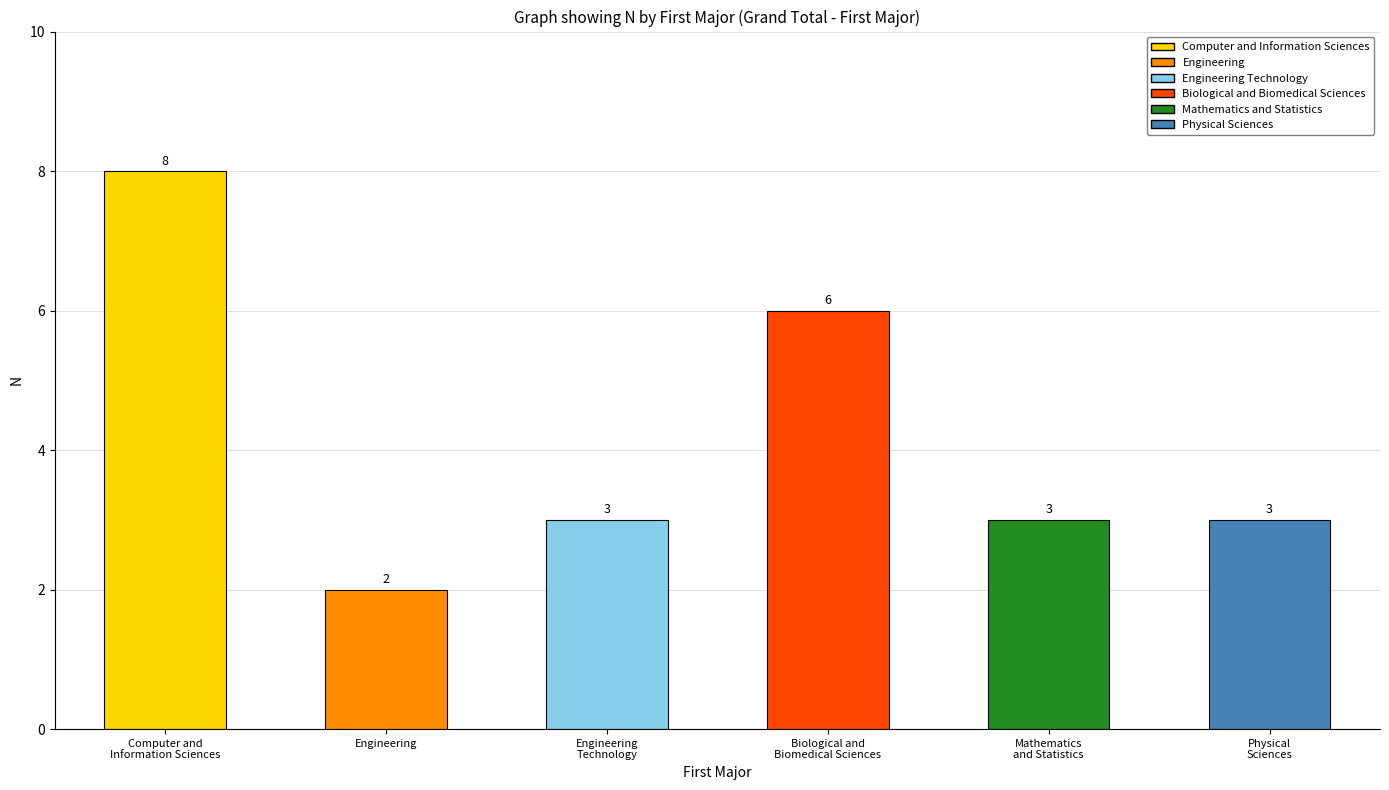

Does the chart contain any negative values?

No